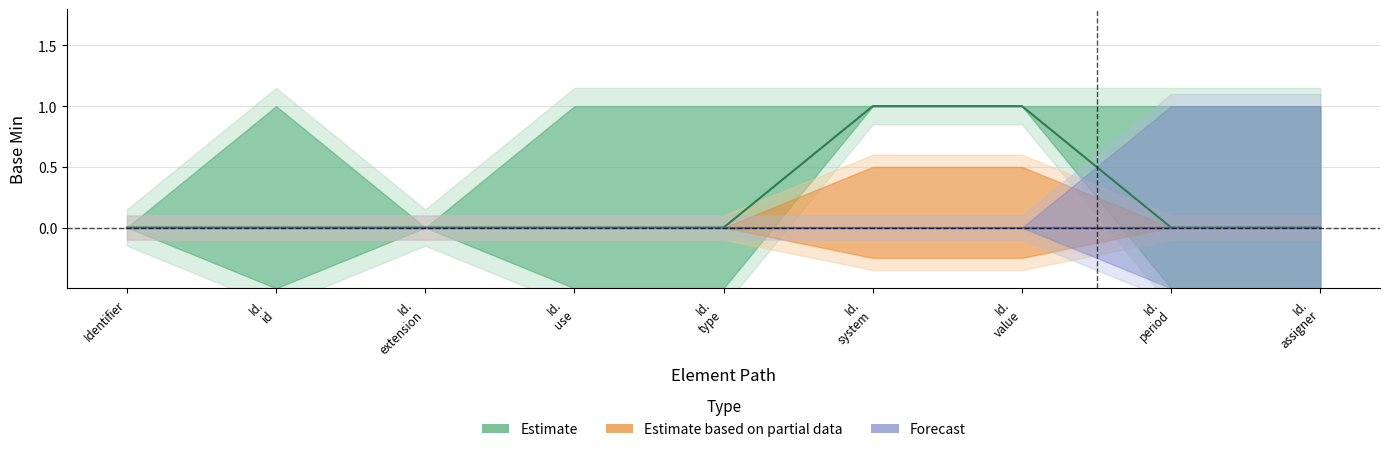

What is the value of the Estimate_upper point at the 8th from the left?

1.0